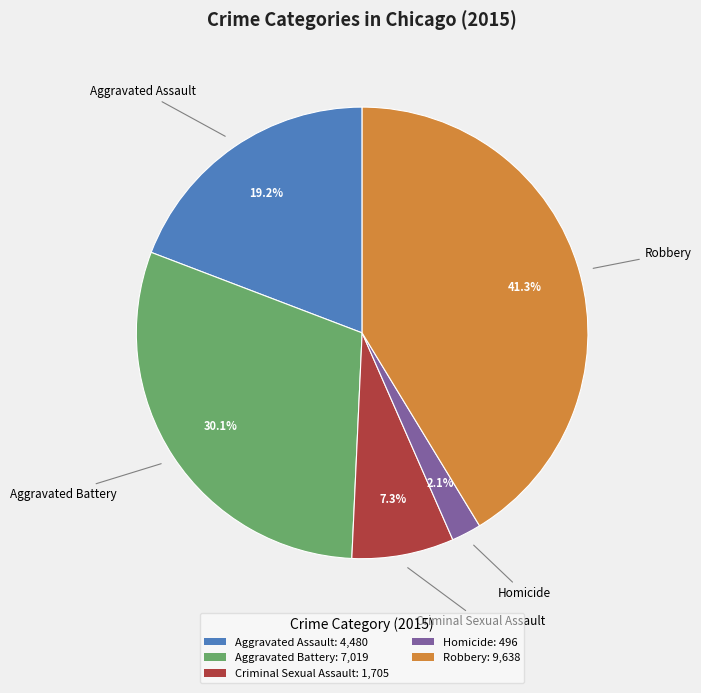

Which slice is the largest?

Robbery